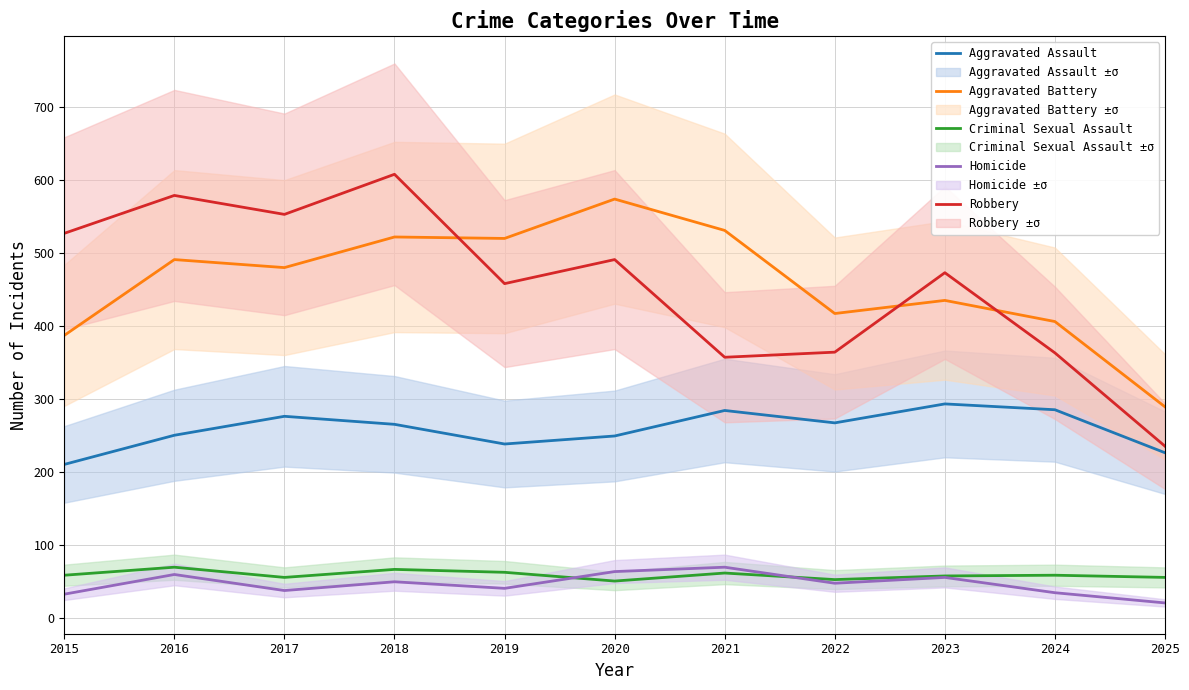

In Robbery, how many points are higher than both neighbors (excluding endpoints)?

4